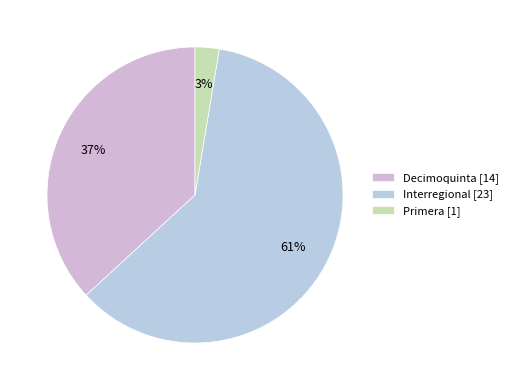

What is the largest slice in the pie chart?

Interregional